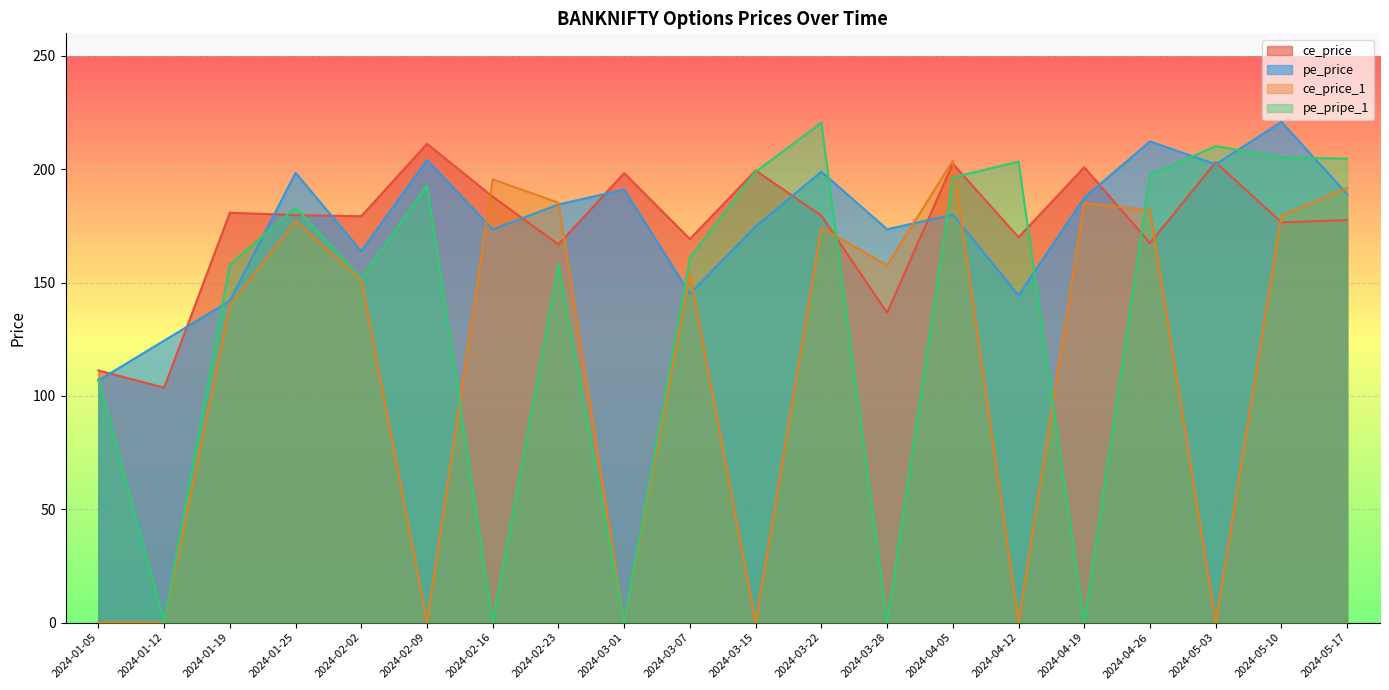

The pe_pripe_1 series shows 204.7 at 2024-05-17. True or false?

True